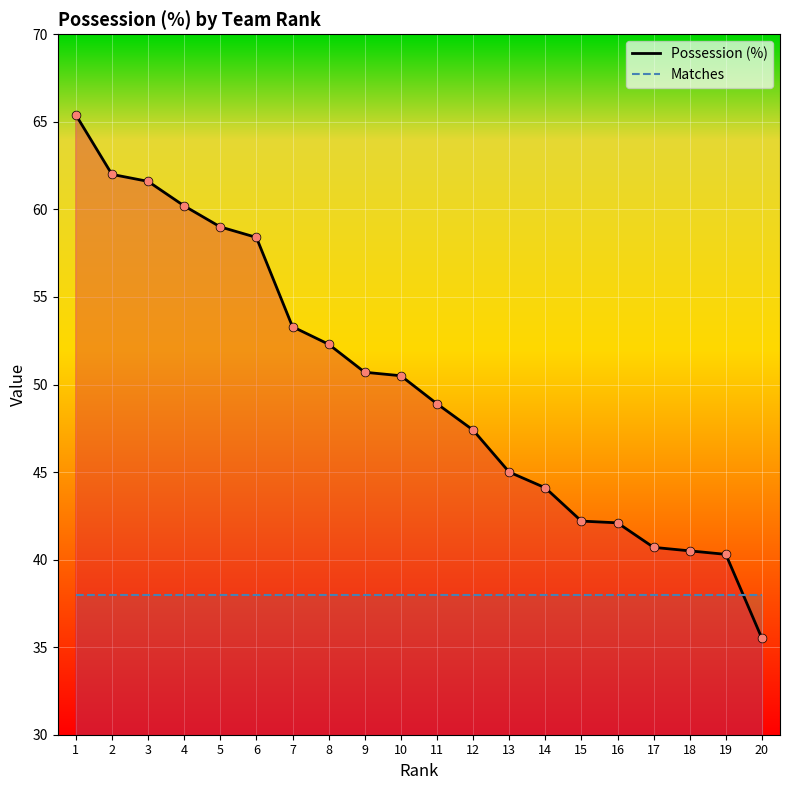

Is the value of Possession (%) at 14 greater than the value of Matches at 15?

Yes